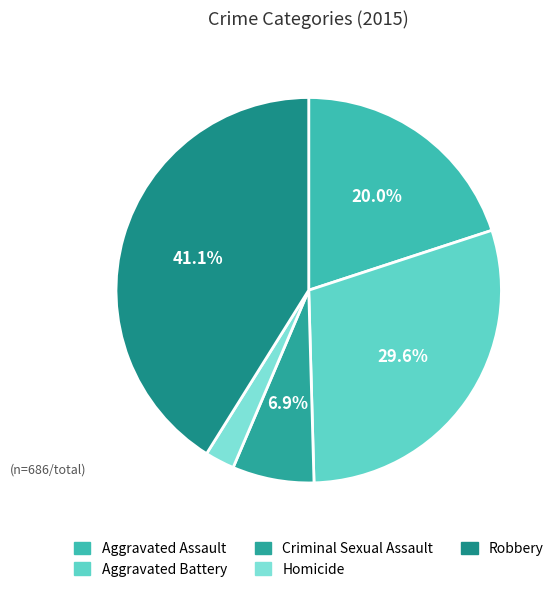

To the nearest percent, what percentage of the pie is Homicide?

2%